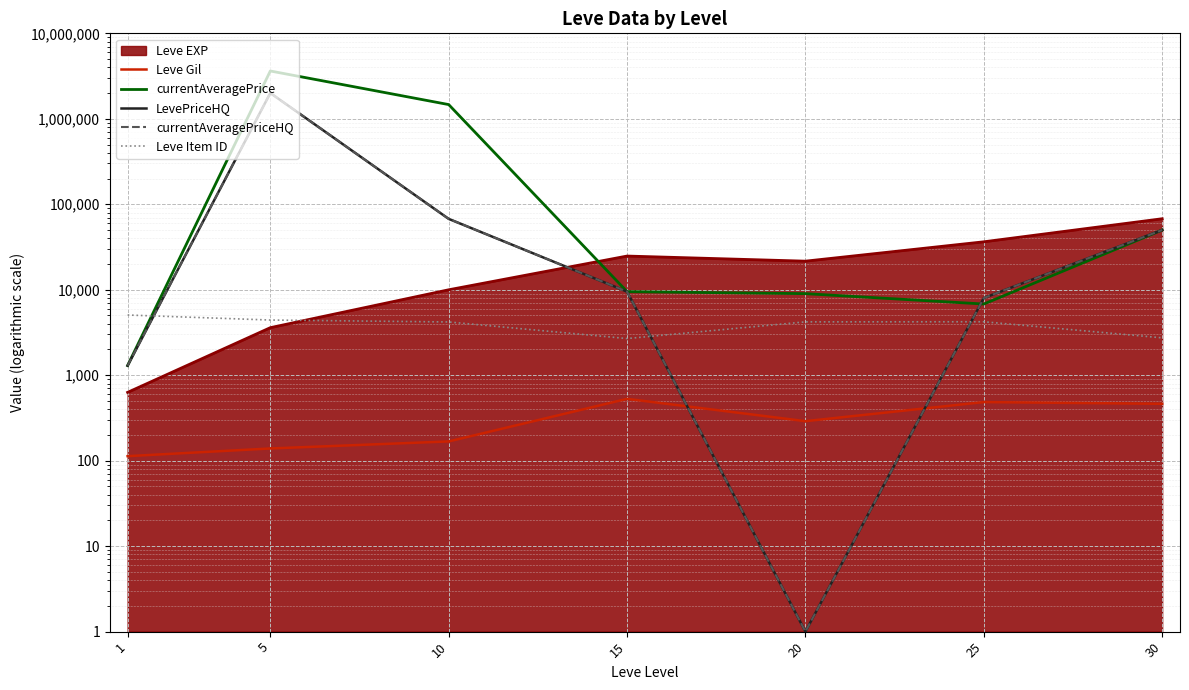

What is the sum of the LevePriceHQ values at 30 and 1?

51293.8